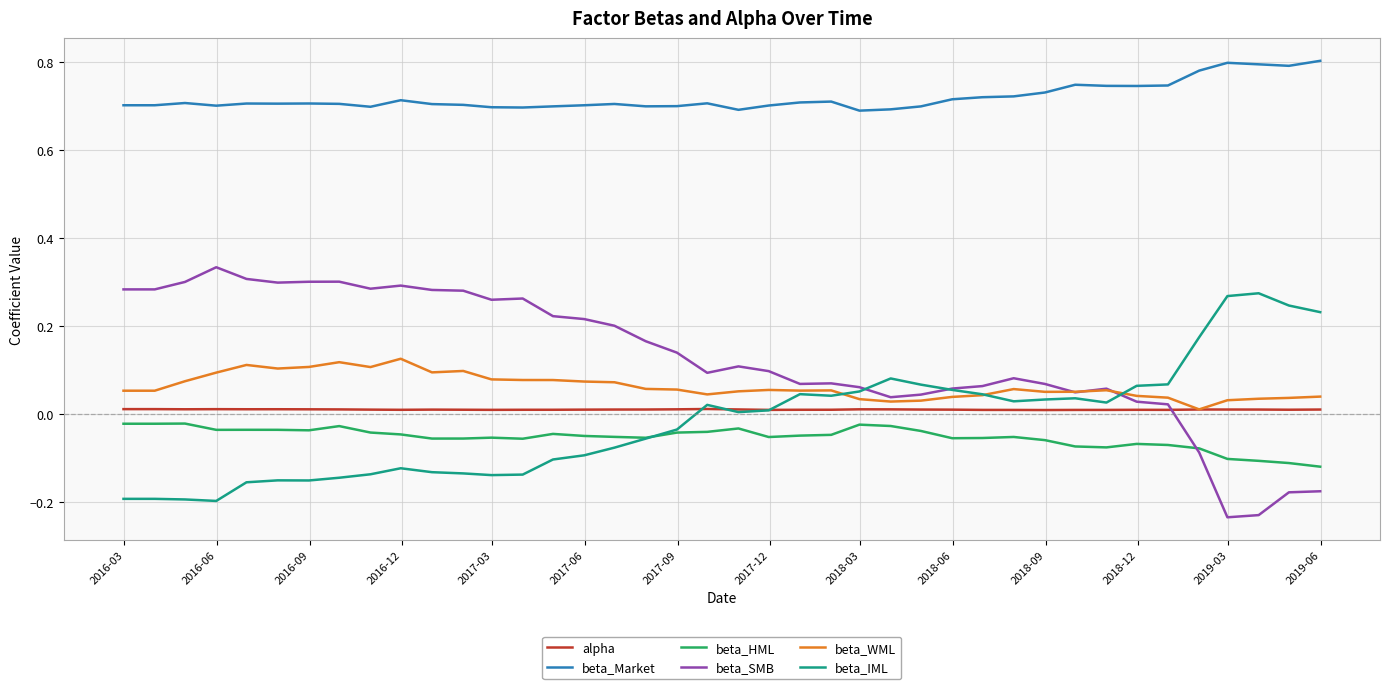

Which series has the widest spread of values?

beta_SMB